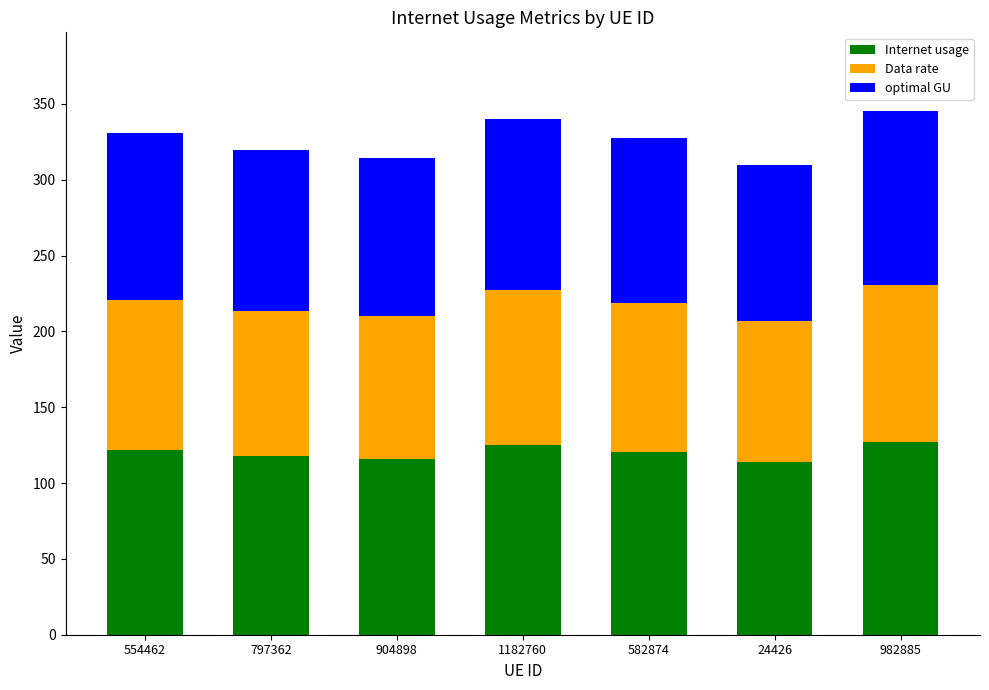

What is the total value across all series at 797362?

319.8